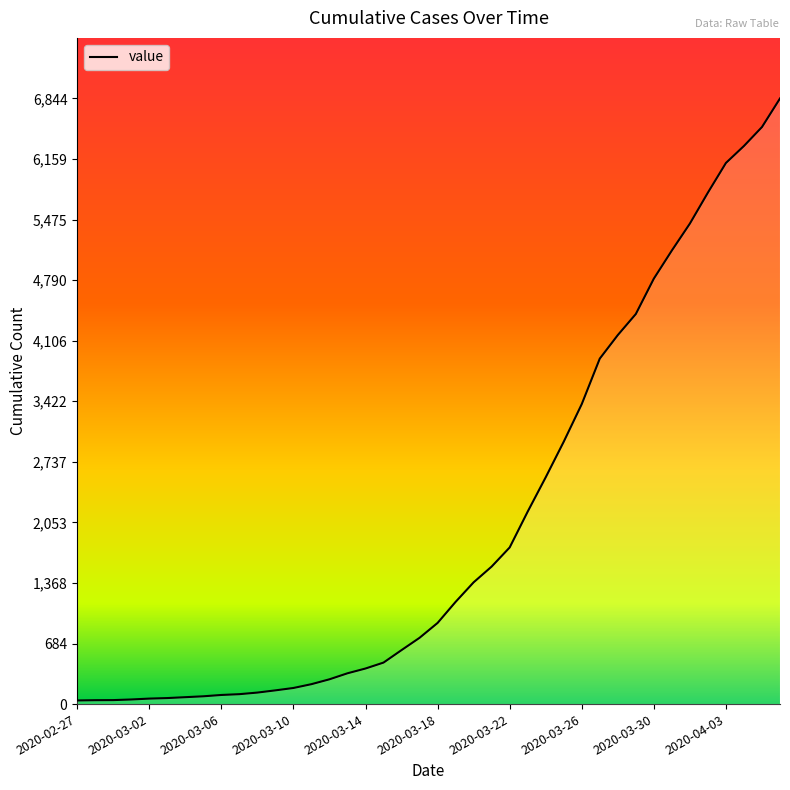

What is the maximum value shown in the chart?

6844